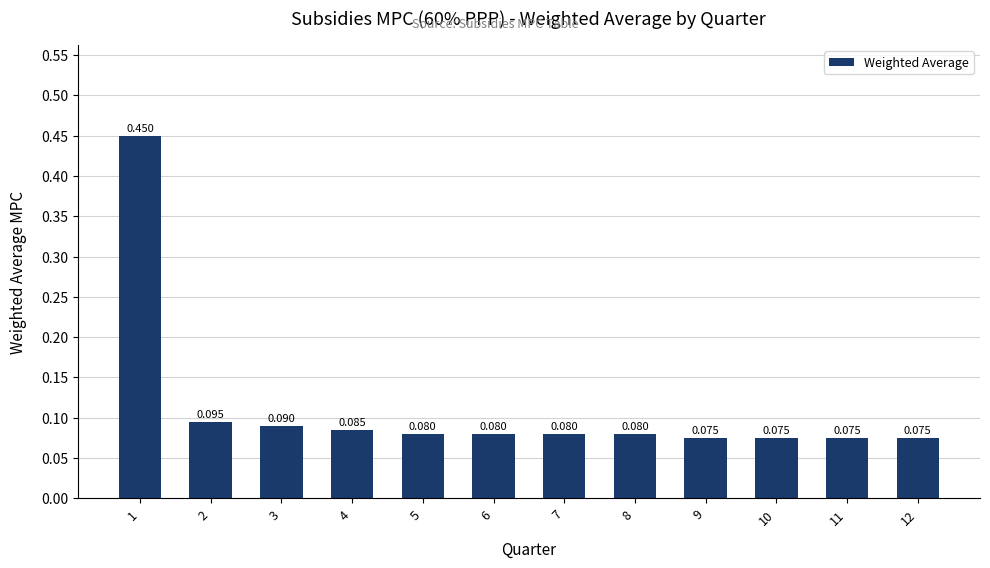

Which category has the lowest value across all series?

9